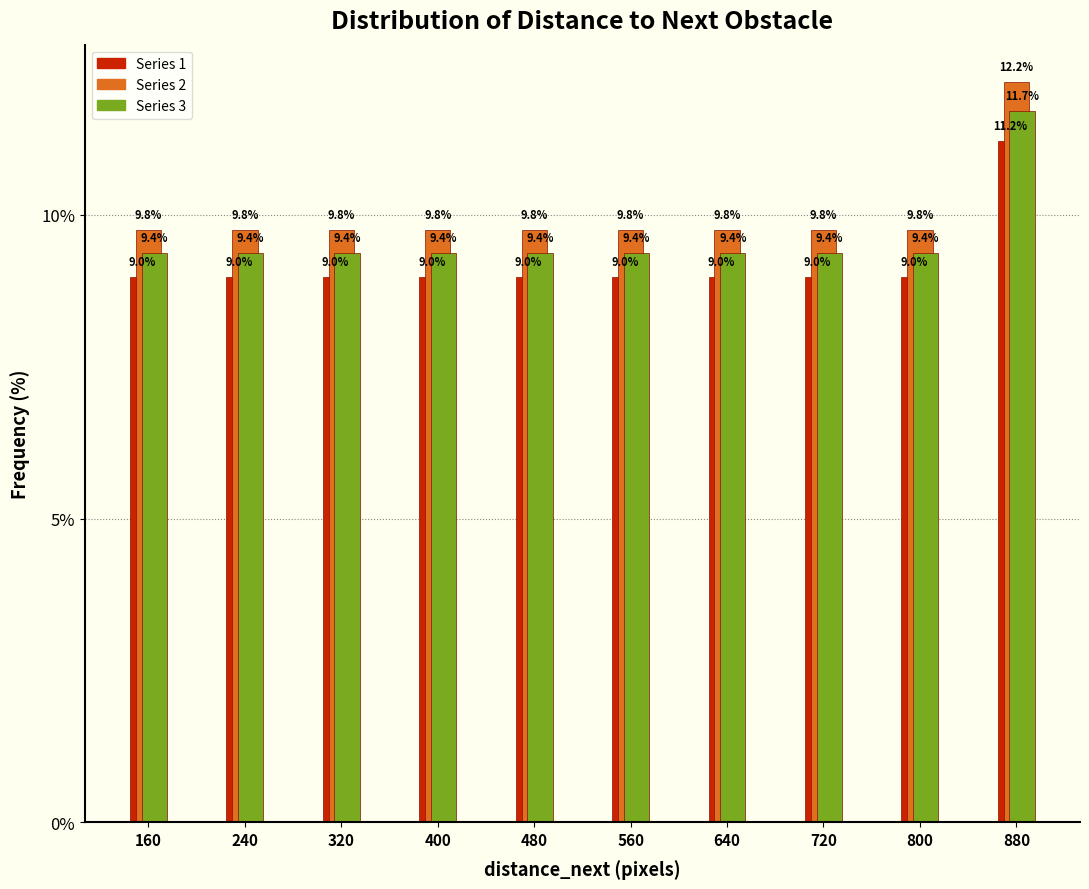

Reading left to right, what are all the values shown in this chart?

Series 1: 9.0	9.0	9.0	9.0	9.0	9.0	9.0	9.0	9.0	11.2
Series 2: 9.8	9.8	9.8	9.8	9.8	9.8	9.8	9.8	9.8	12.2
Series 3: 9.4	9.4	9.4	9.4	9.4	9.4	9.4	9.4	9.4	11.7